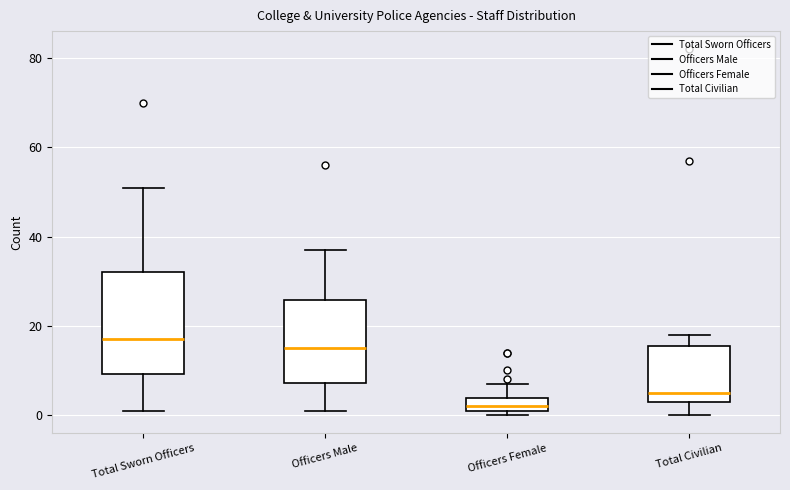

Which box's median line is the lowest?

Officers Female